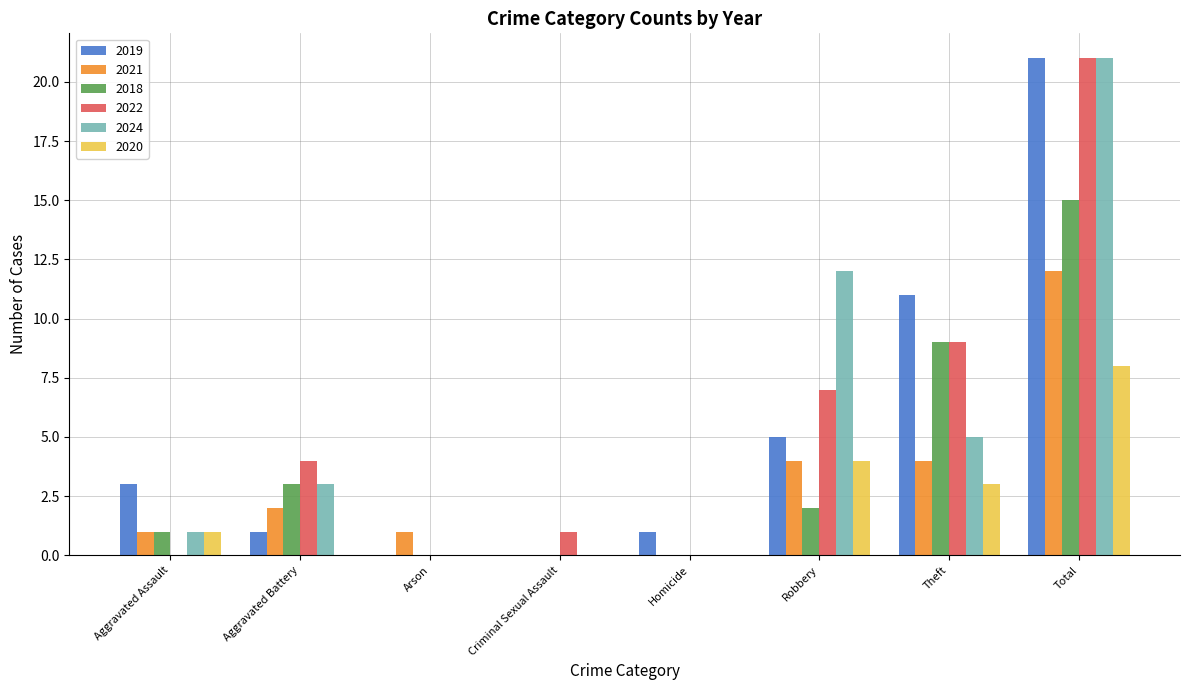

The 2018 series shows 6 at Theft. True or false?

False